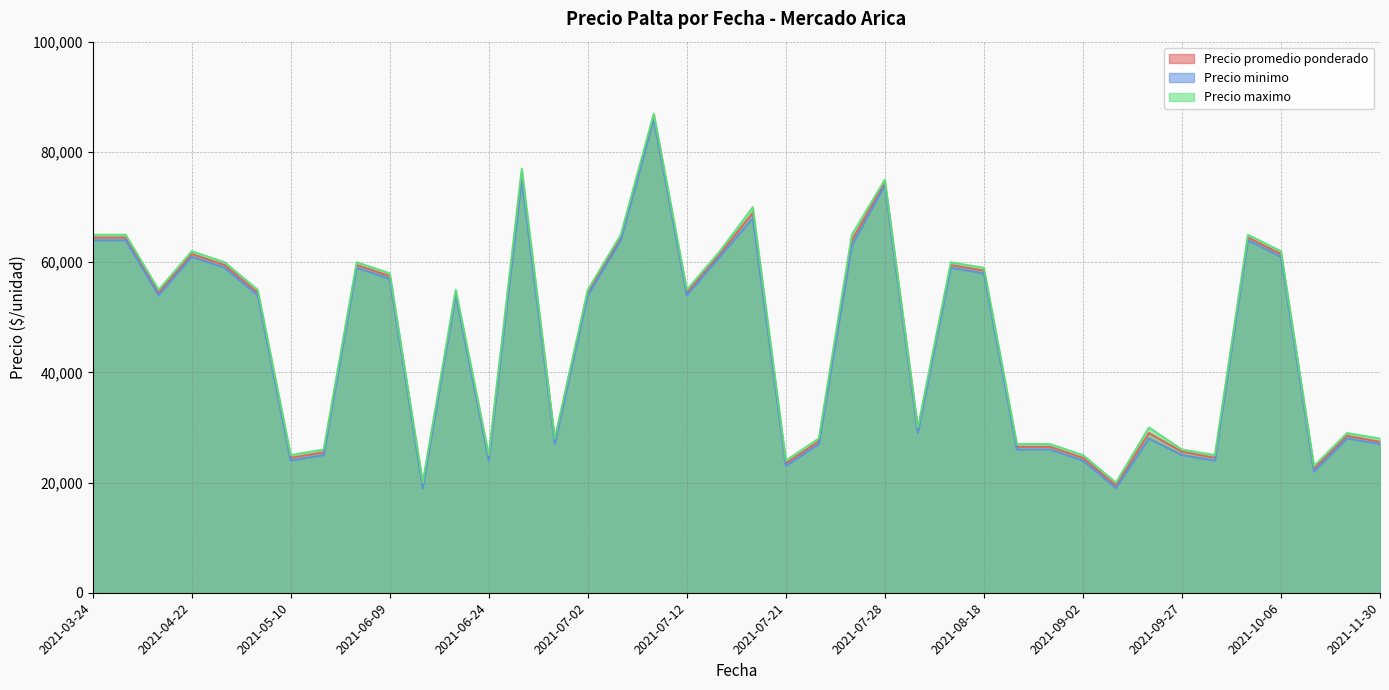

True or false: Precio promedio ponderado and Precio maximo intersect in this chart.

False